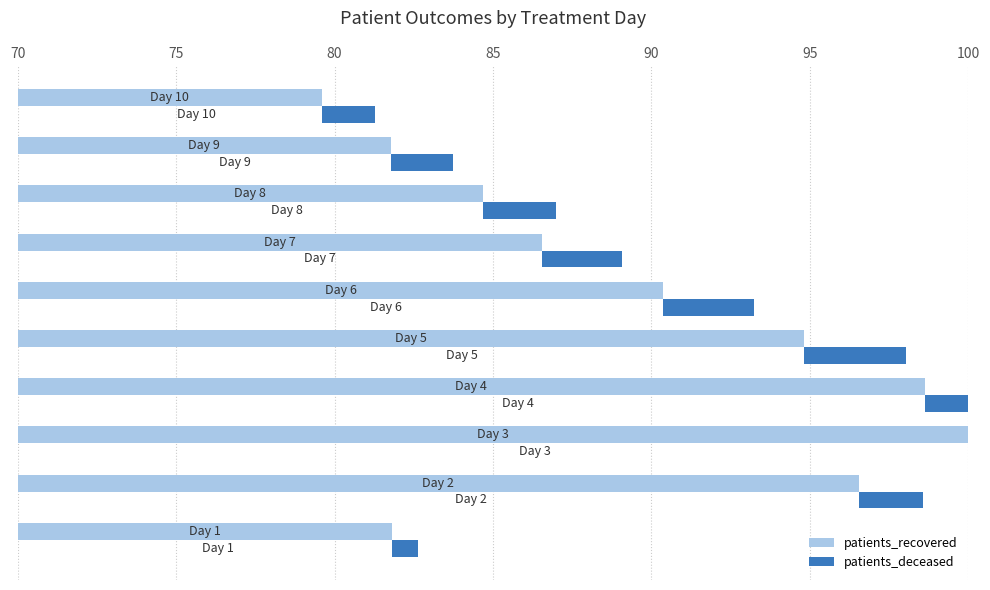

What position from the right is 90?

6